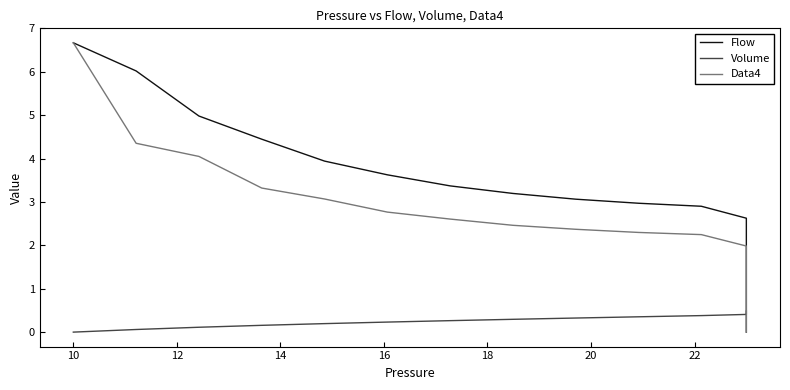

True or false: Flow has more than 2 points higher than both neighbors.

False